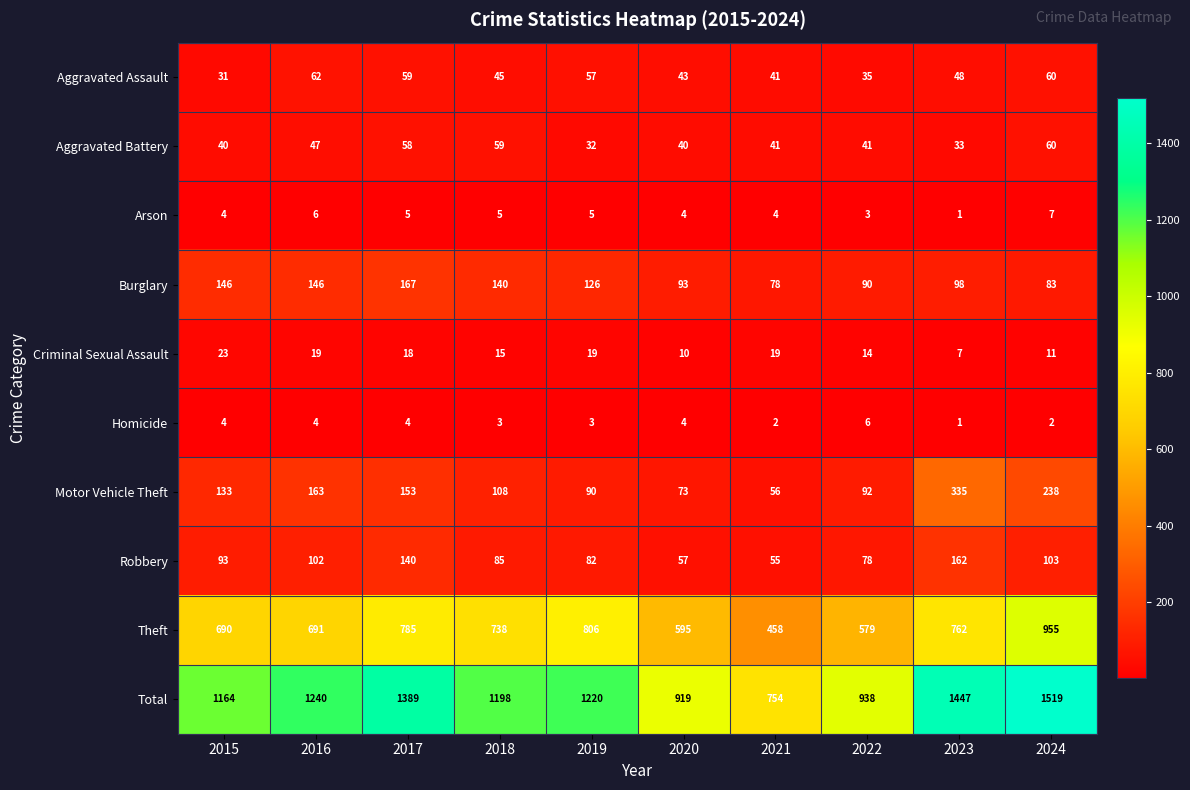

At which category does the chart reach its minimum across all series?

2023